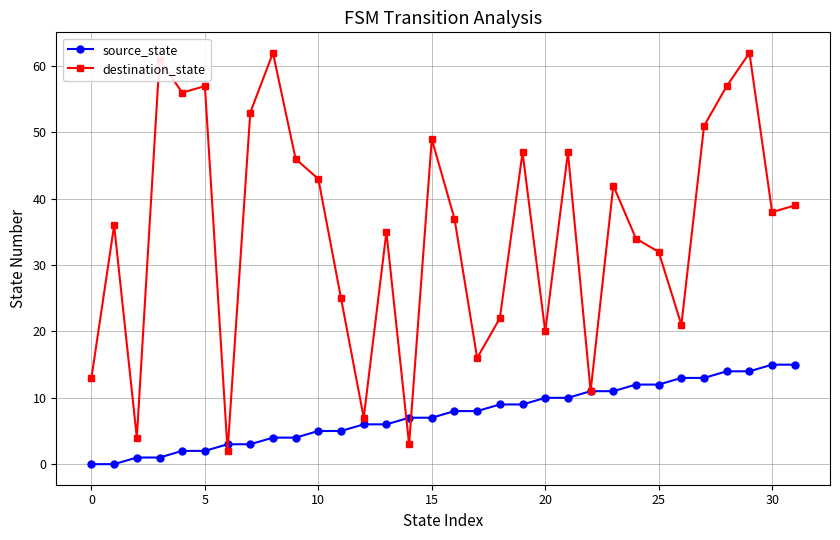

True or false: destination_state has more than 2 interior local peaks.

True